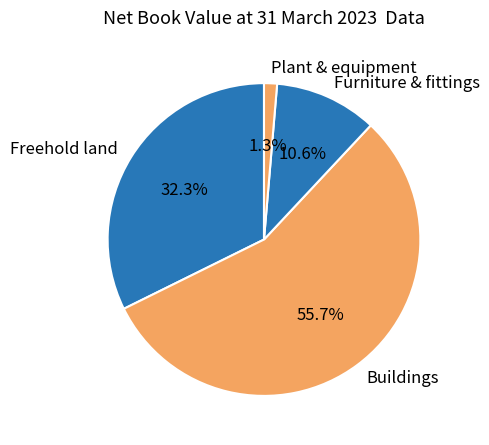

How many segments does this pie chart have?

4